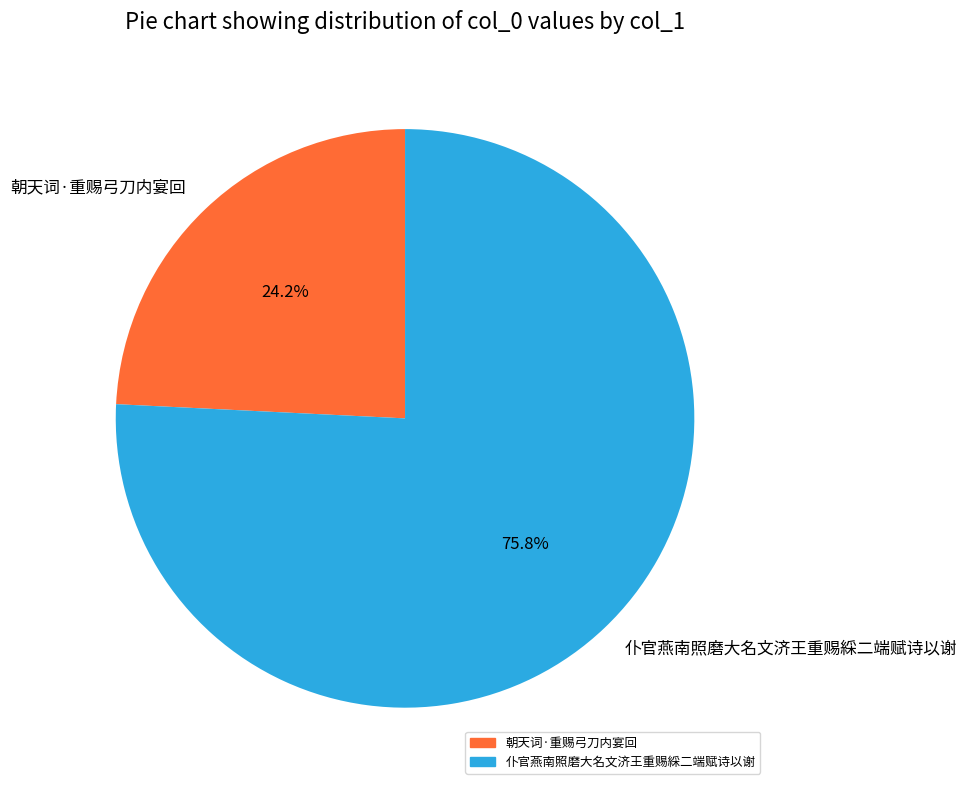

Rank the categories by value from highest to lowest.

仆官燕南照磨大名文济王重赐綵二端赋诗以谢, 朝天词·重赐弓刀内宴回